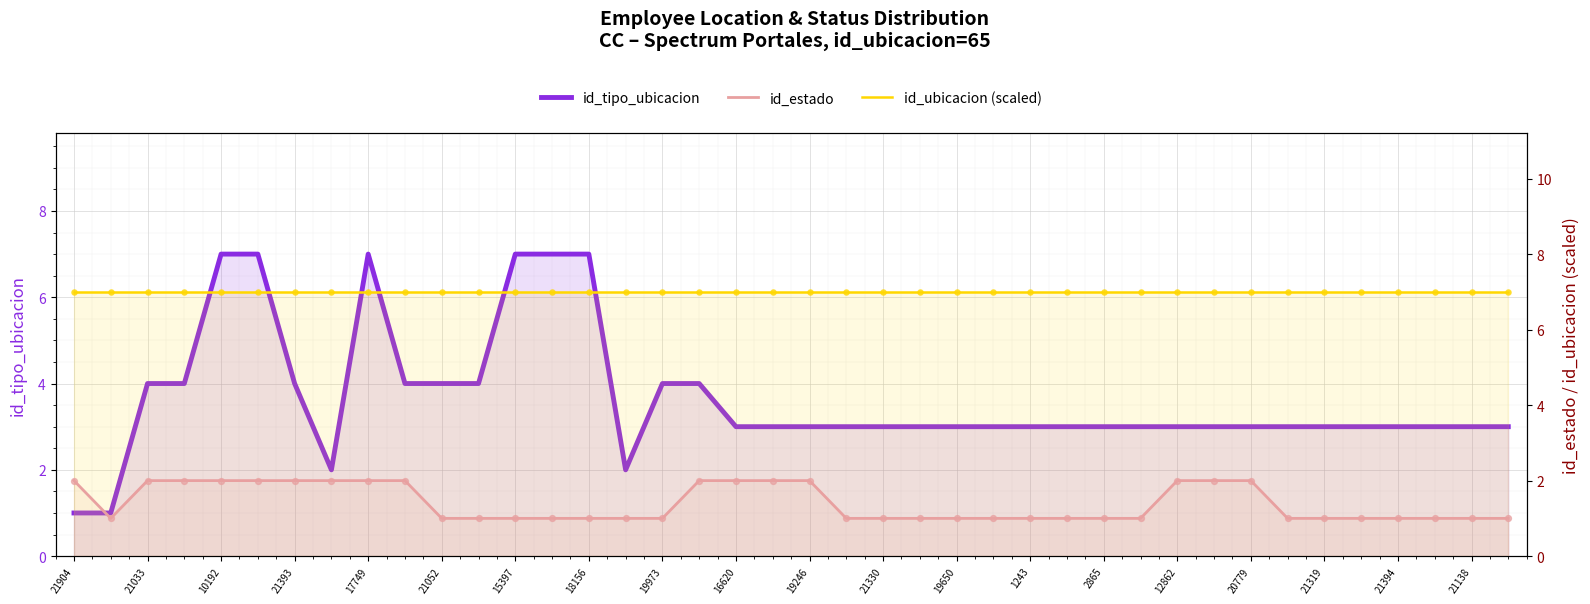

Which series has the largest total across all categories?

id_ubicacion (scaled)